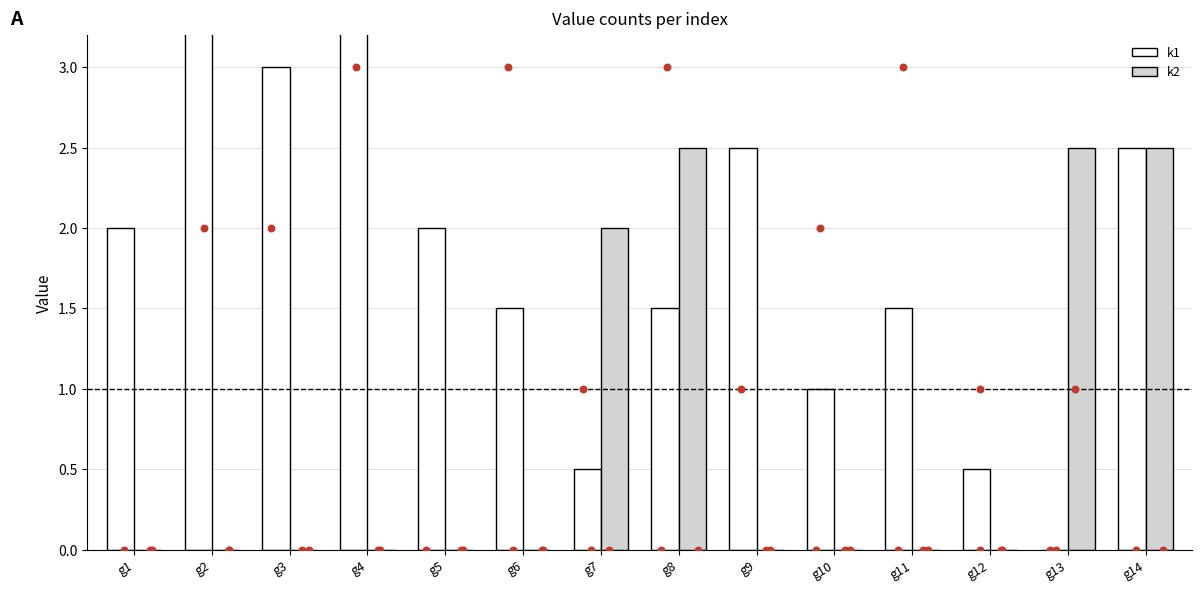

Which series contains the highest Y value?

k1